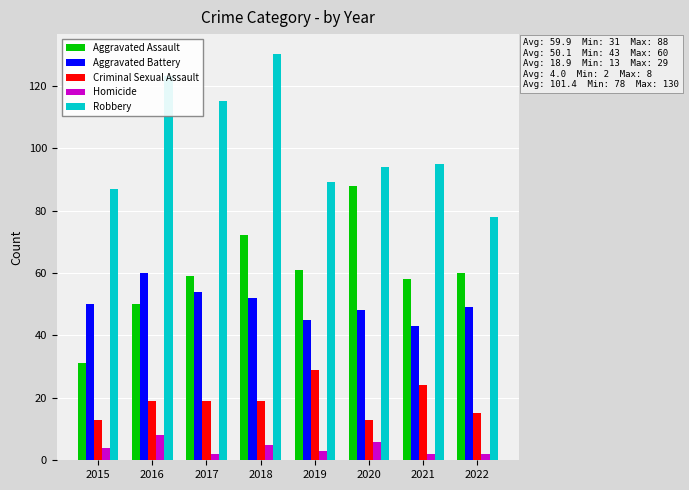

What is the difference between the maximum and minimum values in the Robbery series?

52